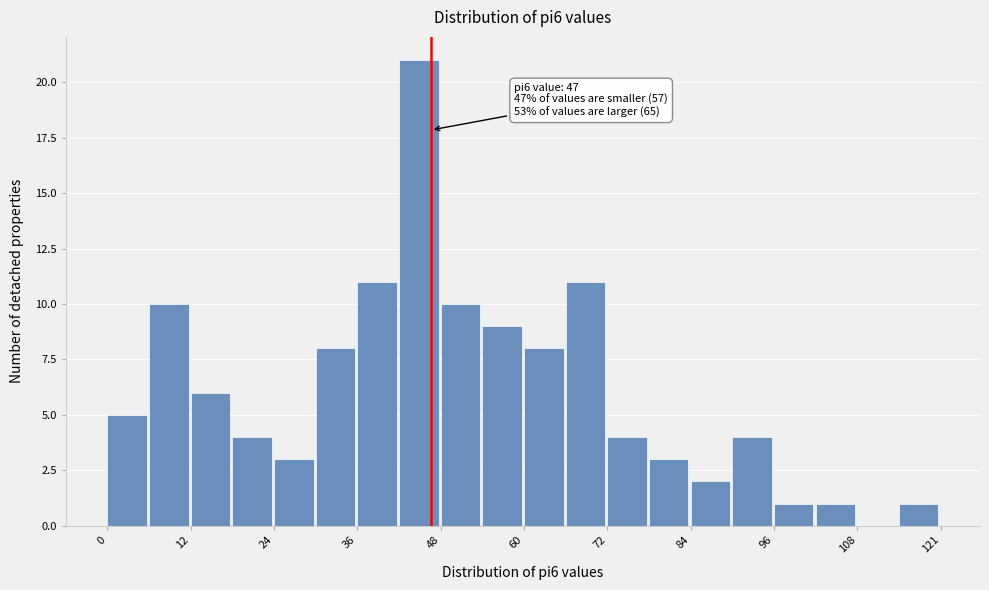

Read against the x-axis, roughly where is the centre of the tallest bar?

46